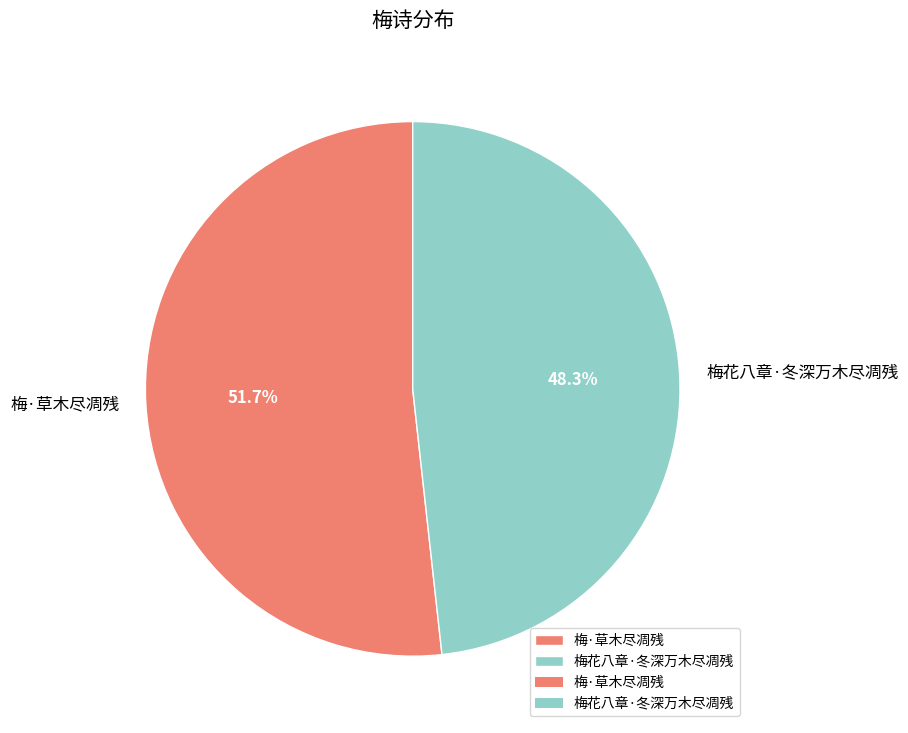

Is it true that 梅·草木尽凋残 is 52% of the pie?

True